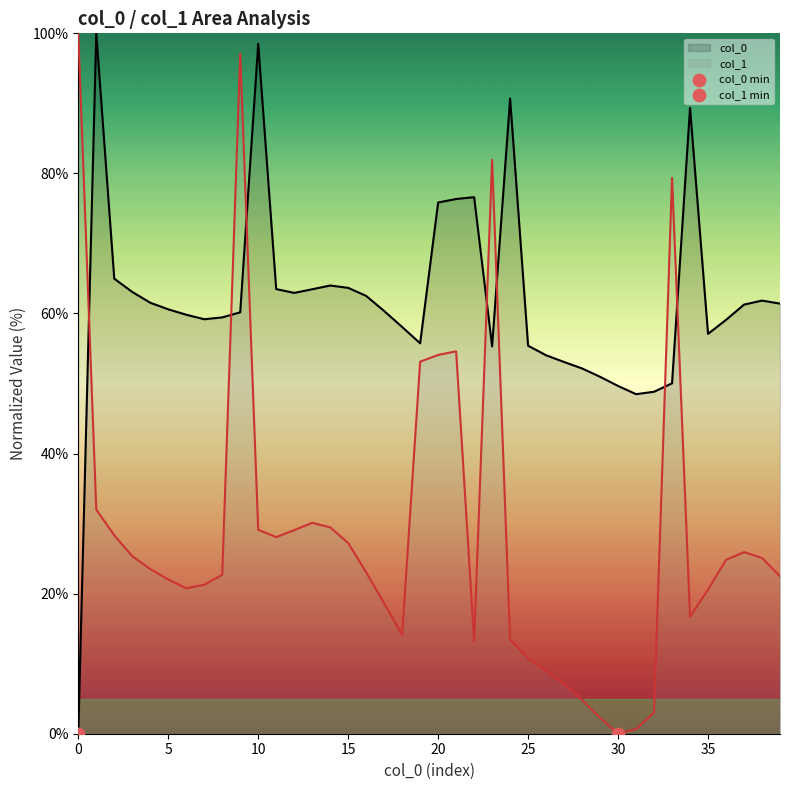

Is the value of col_1 at 28 greater than the value of col_0 at 29?

No